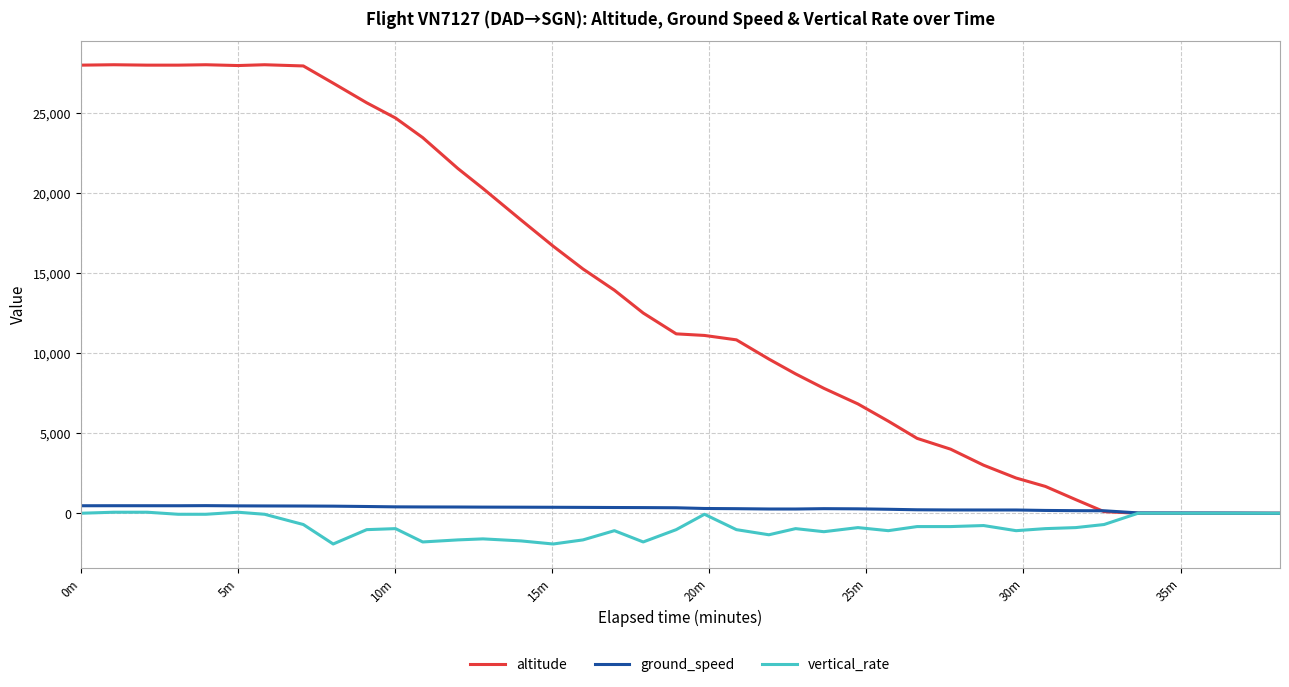

Which series has the widest spread of values?

altitude